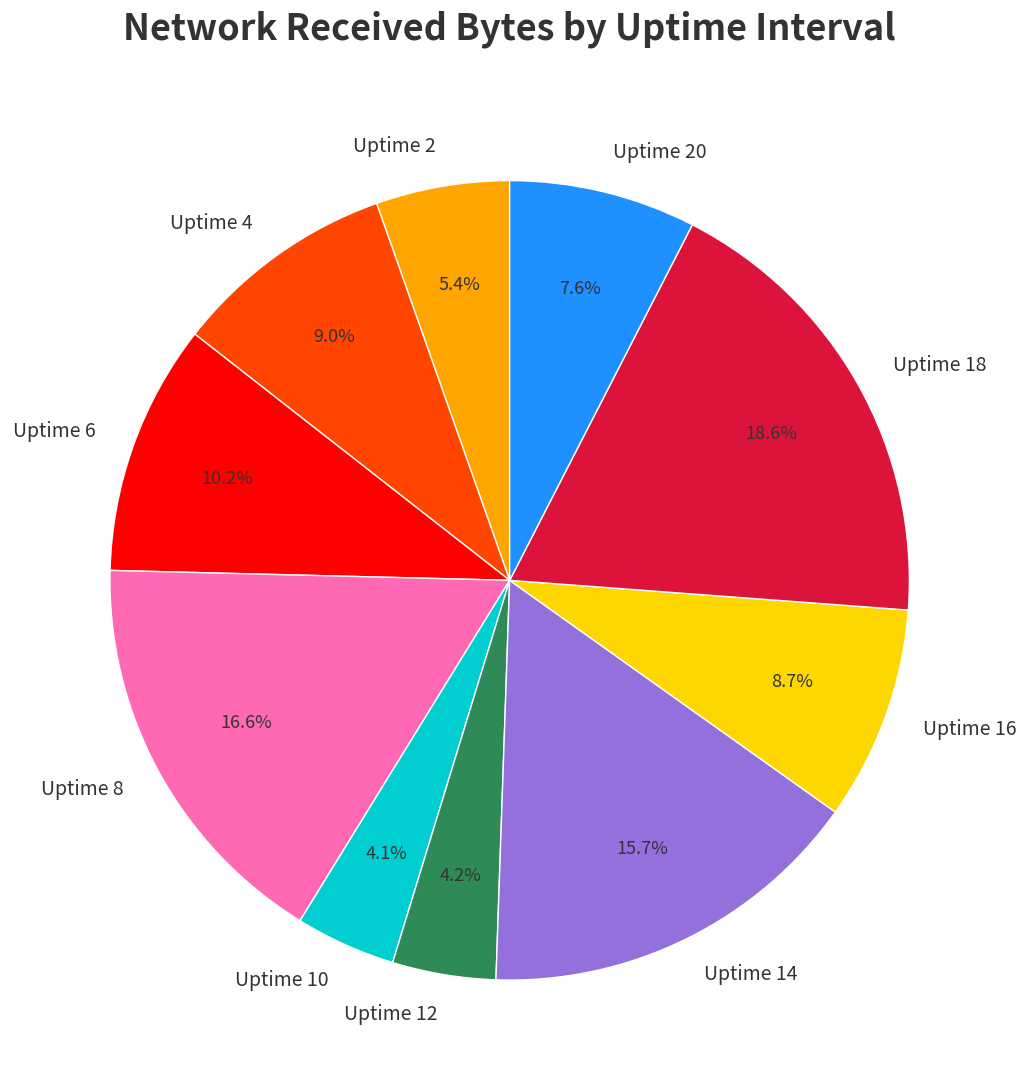

Does Uptime 10 account for over 50% of the chart?

No